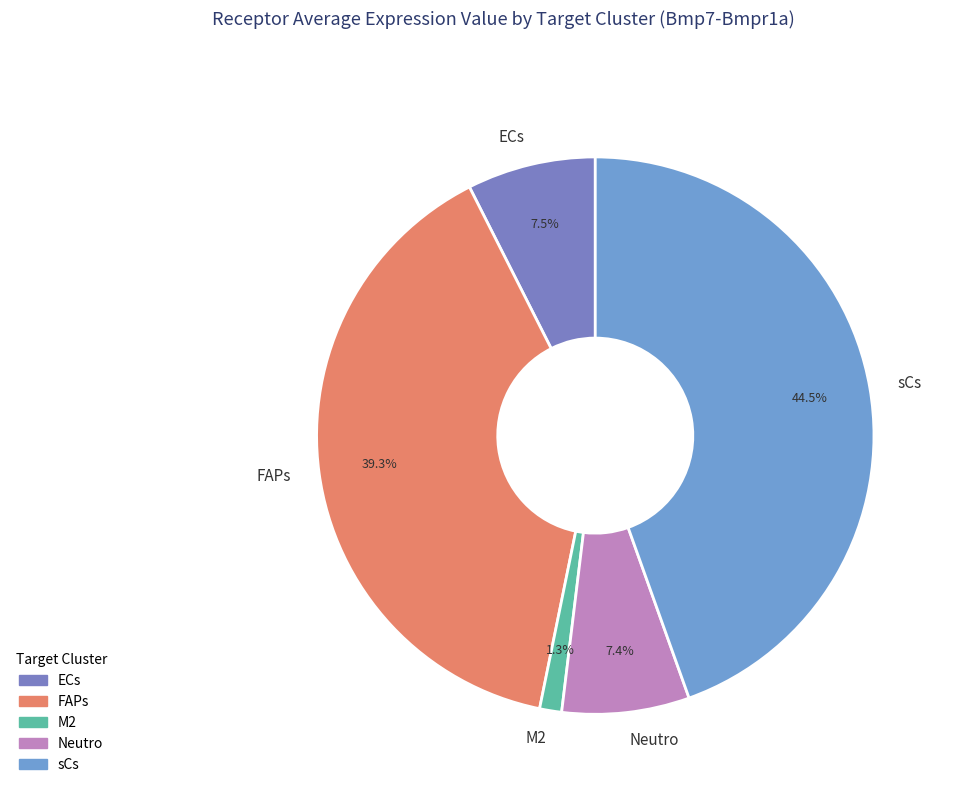

Does any single category account for the majority?

No